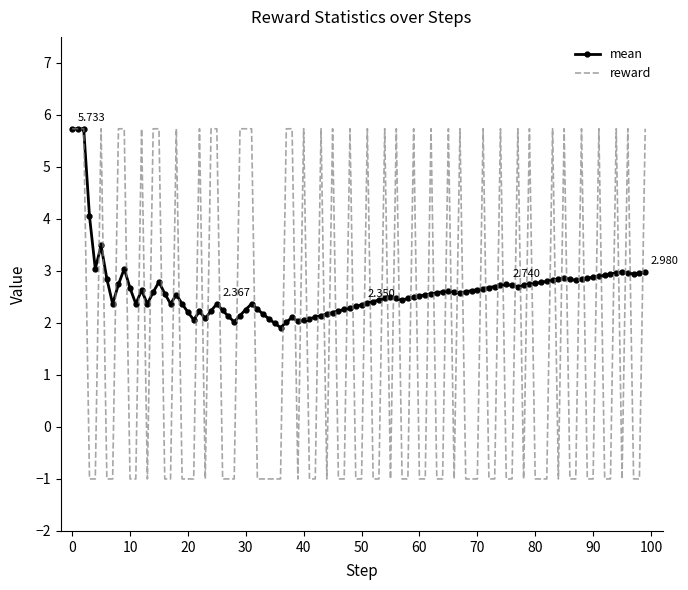

Rank the series by their average value, from highest to lowest.

mean, reward